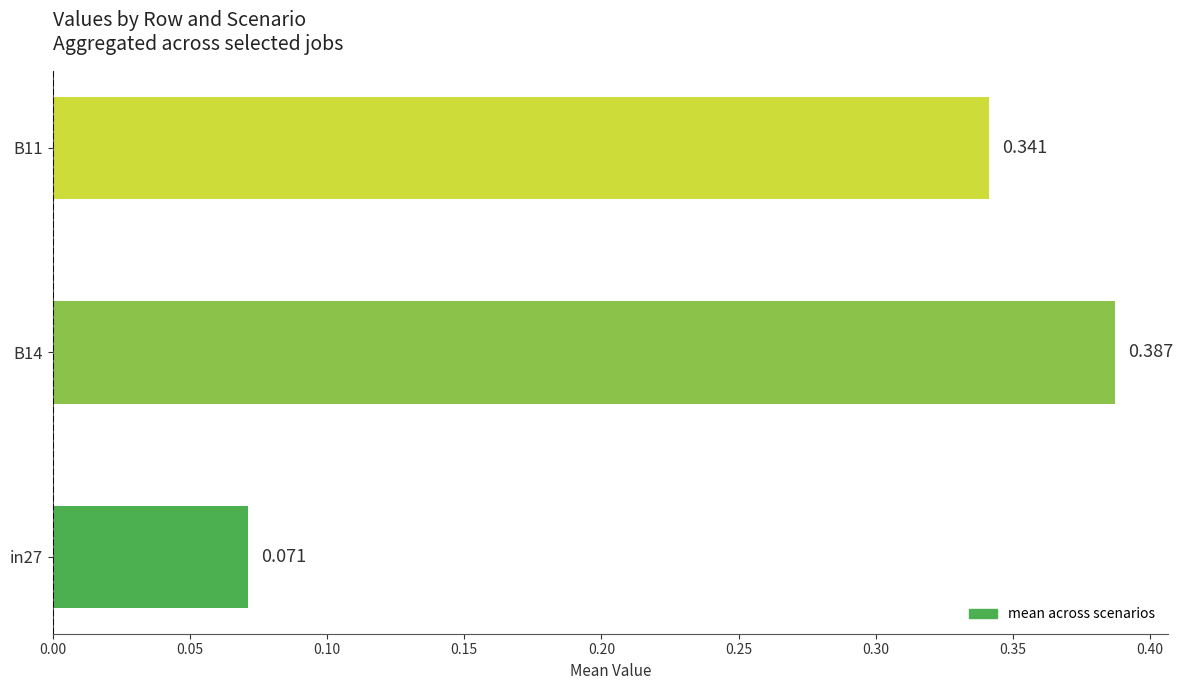

Which label corresponds to the largest value in the chart?

B14